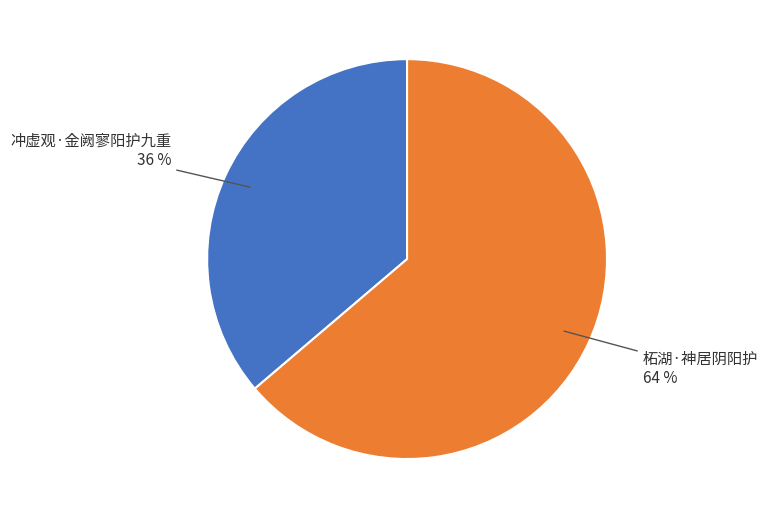

Which category has the biggest portion of the pie?

柘湖·神居阴阳护